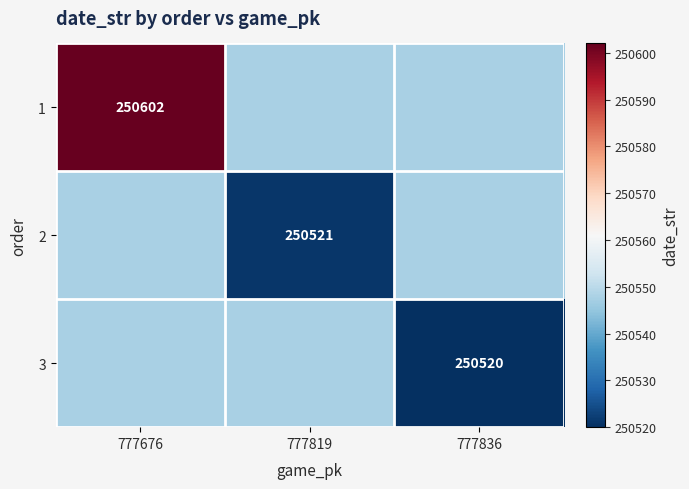

Is it true that 2 equals 250521.0 at 777819?

True